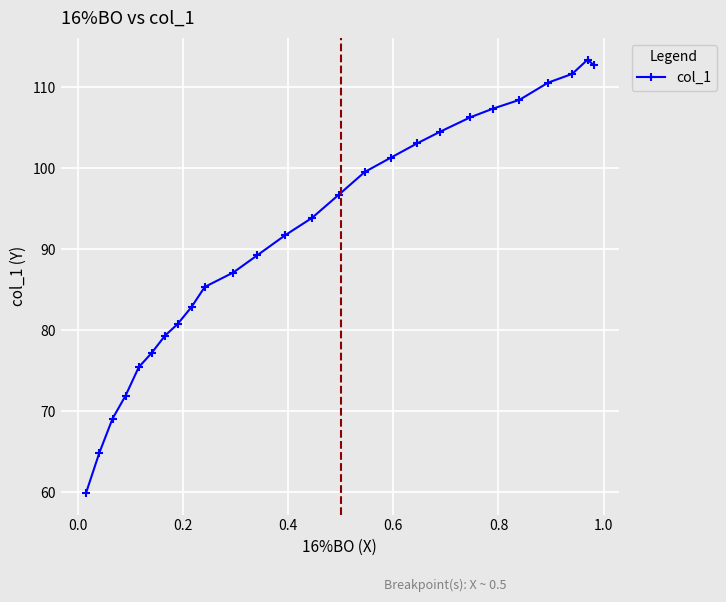

What is the average value?

91.7